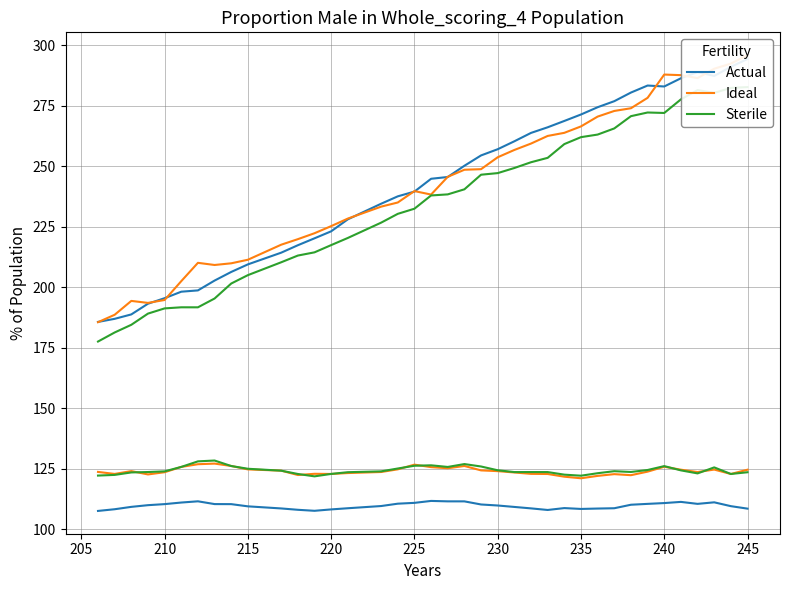

Is this an area chart (filled region under the line)?

No